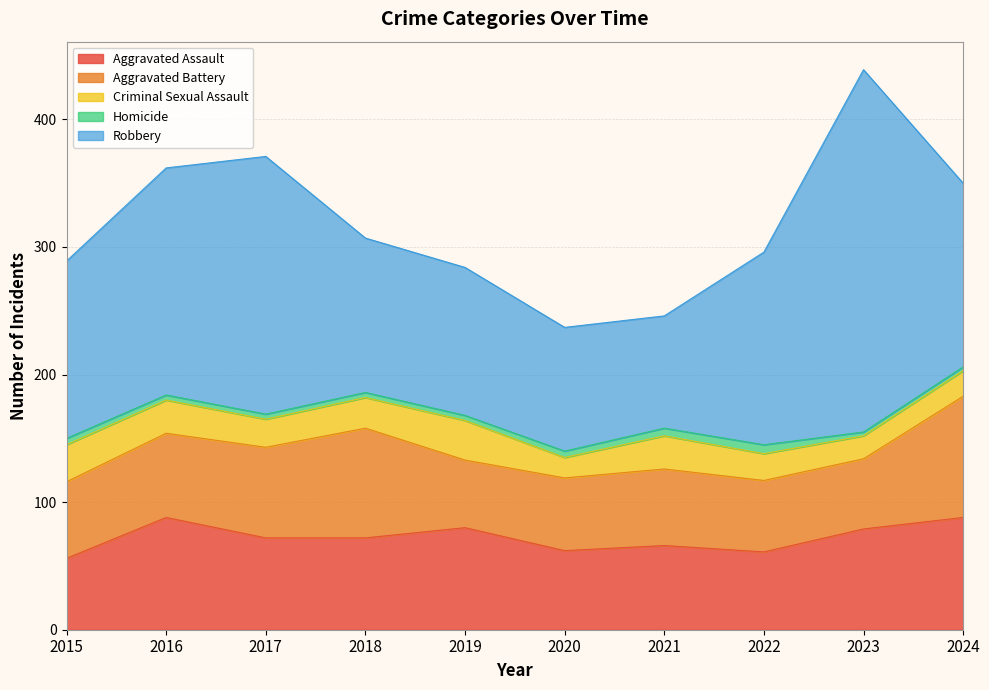

Reading left to right, extract all data points from this chart.

Aggravated Assault: 2015=56	2016=88	2017=72	2018=72	2019=80	2020=62	2021=66	2022=61	2023=79	2024=88
Aggravated Battery: 2015=60	2016=66	2017=71	2018=86	2019=53	2020=57	2021=60	2022=56	2023=55	2024=95
Criminal Sexual Assault: 2015=29	2016=26	2017=22	2018=24	2019=31	2020=16	2021=26	2022=21	2023=18	2024=20
Homicide: 2015=5	2016=4	2017=4	2018=4	2019=4	2020=5	2021=6	2022=7	2023=3	2024=3
Robbery: 2015=139	2016=178	2017=202	2018=121	2019=116	2020=97	2021=88	2022=151	2023=284	2024=144